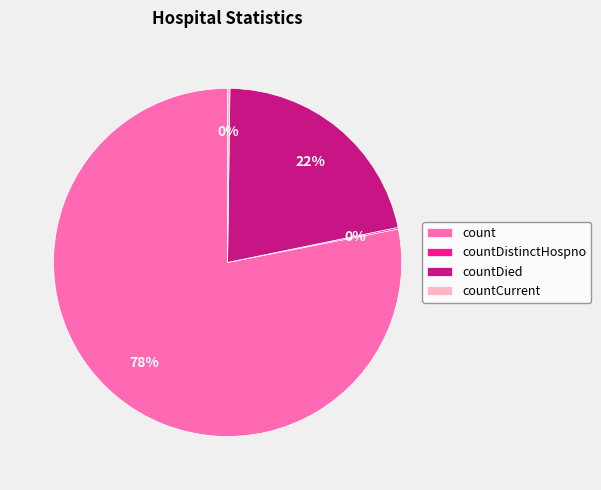

Is there a majority slice in this chart?

Yes